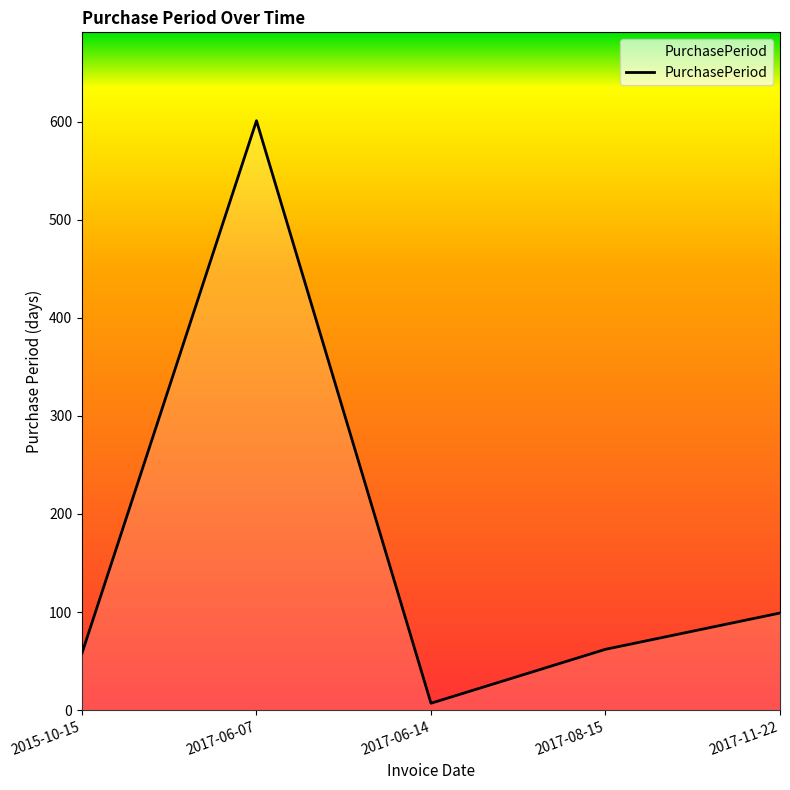

Reading right to left, transcribe all the data shown in this chart.

99	62	7	601	58